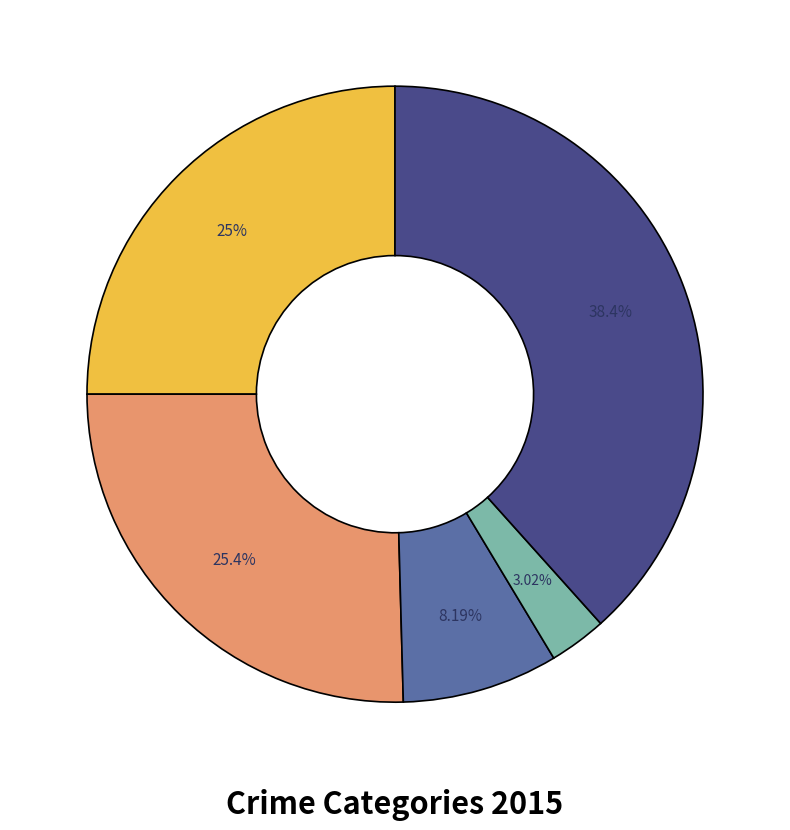

Is there any slice that represents more than half of the pie?

No